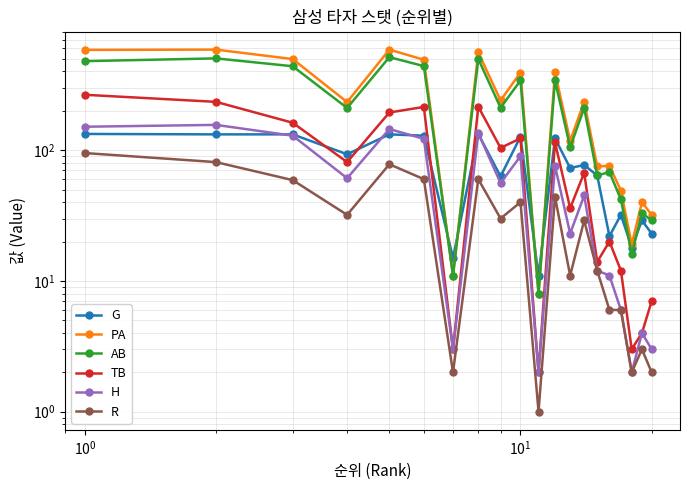

What is the difference between the second highest and minimum values in the G series?

122